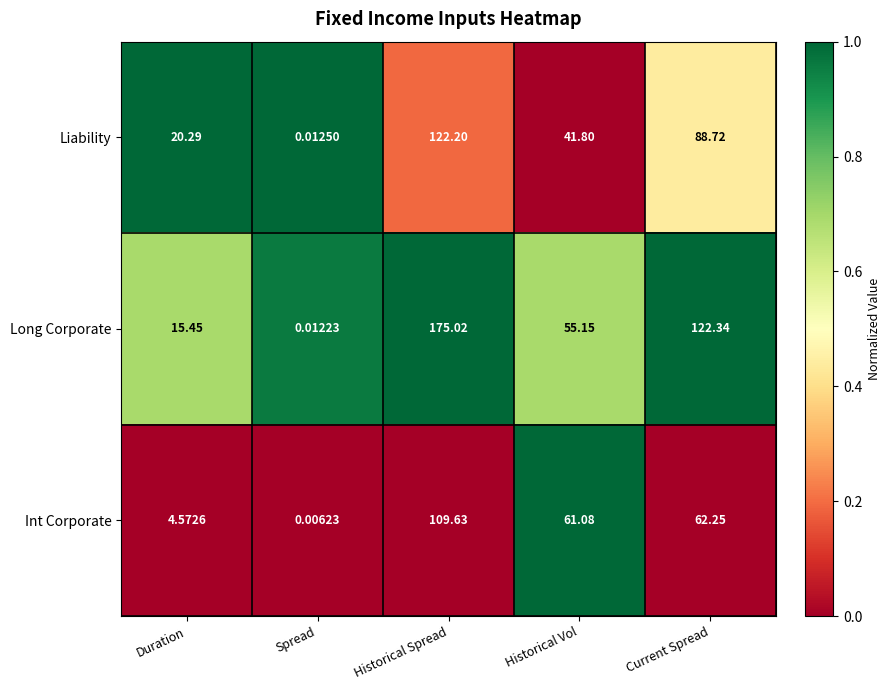

Rank the series by their maximum value, from highest to lowest.

Long Corporate, Liability, Int Corporate